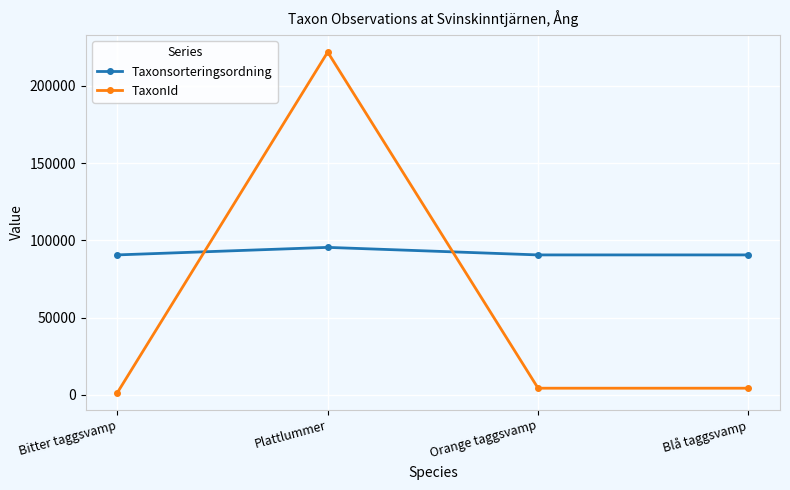

How many data points does each series have?

4